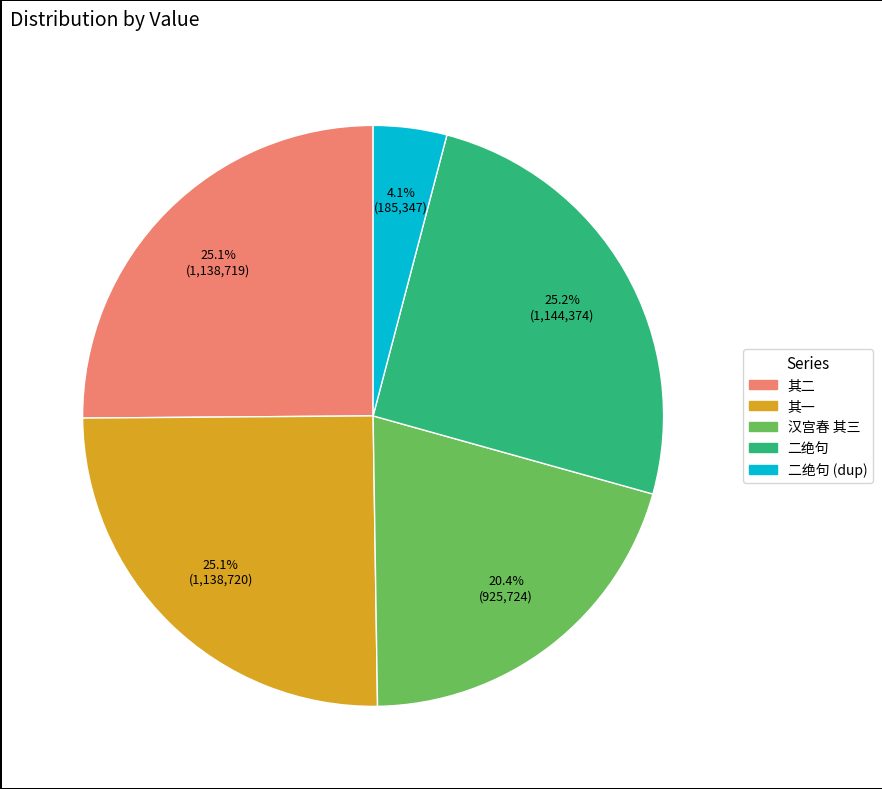

Does any single category account for the majority?

No